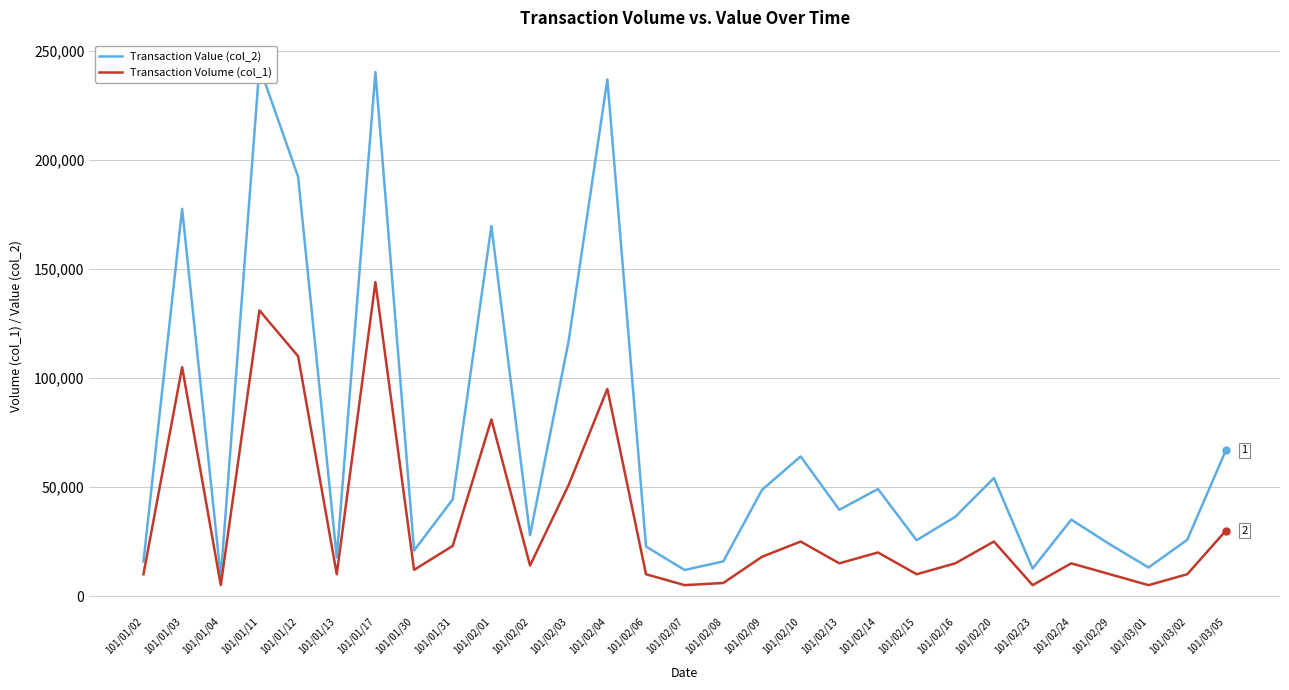

What are all the series names shown in the legend?

Transaction Value (col_2), Transaction Volume (col_1)